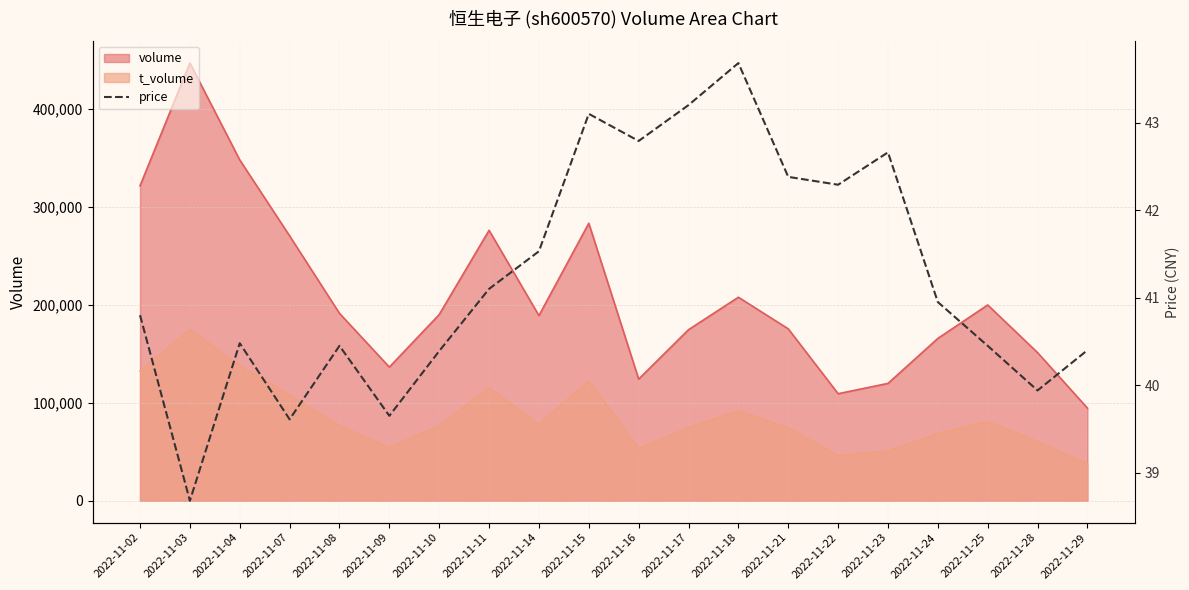

What is the value of the 1st point from the left?

40.8